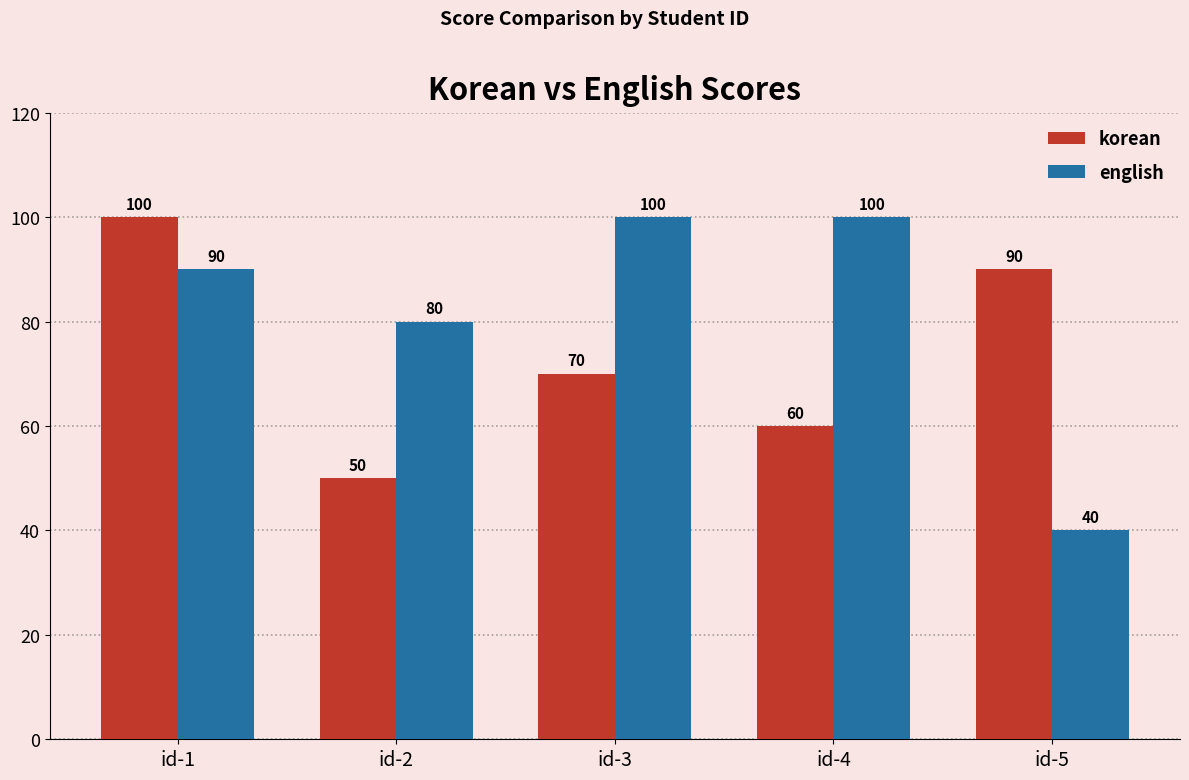

What value does the korean series have at id-3, to the nearest 5?

70